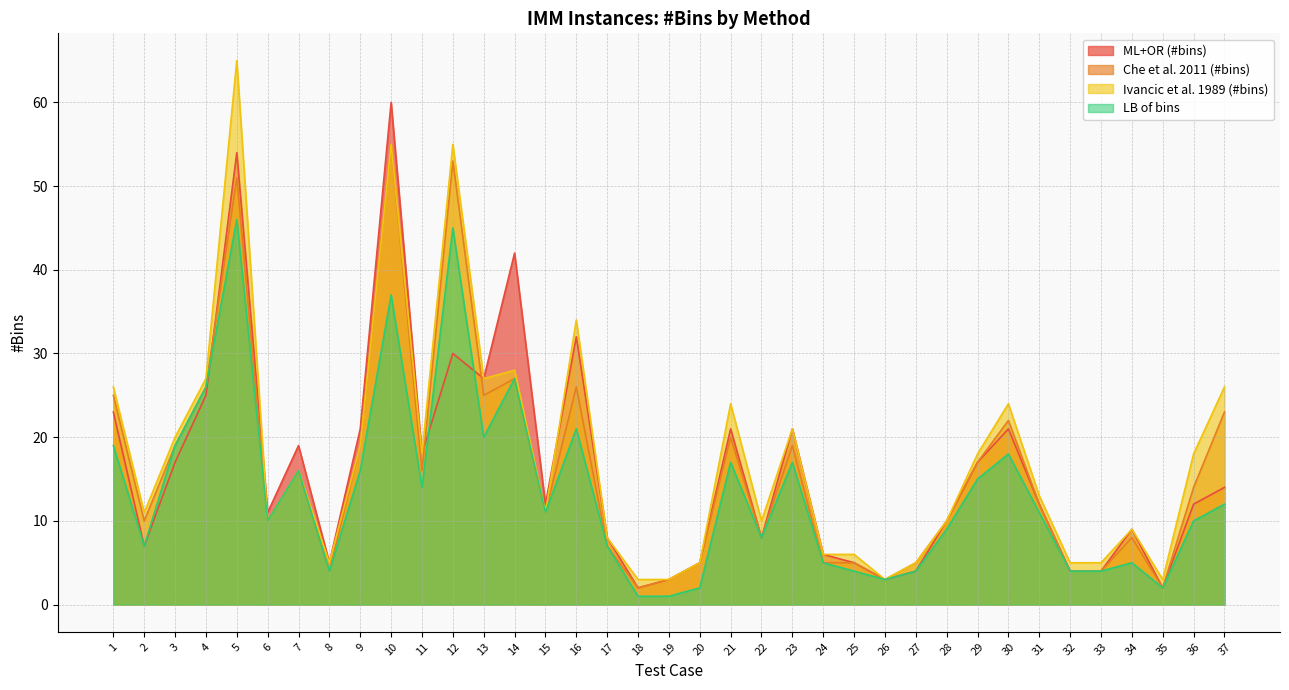

What is the value of the Che et al. 2011 (#bins) point at the 9th from the left?

19